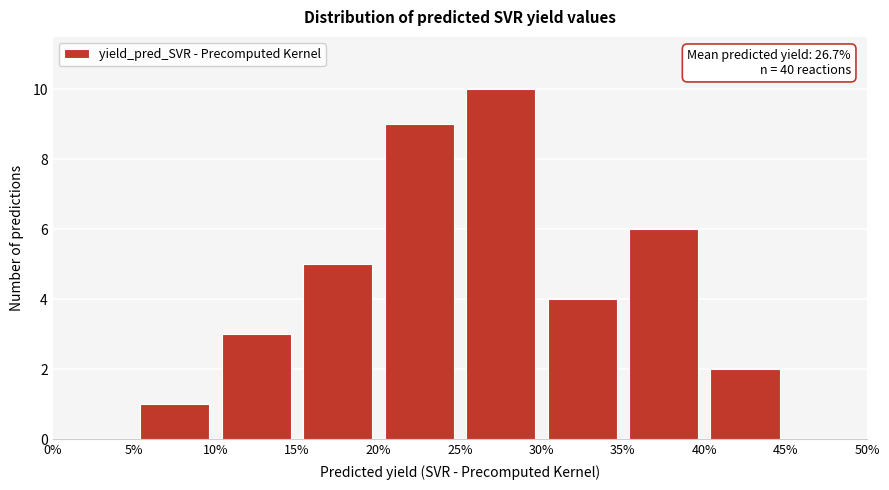

Which range on the x-axis has the tallest bar?

25% to 30%